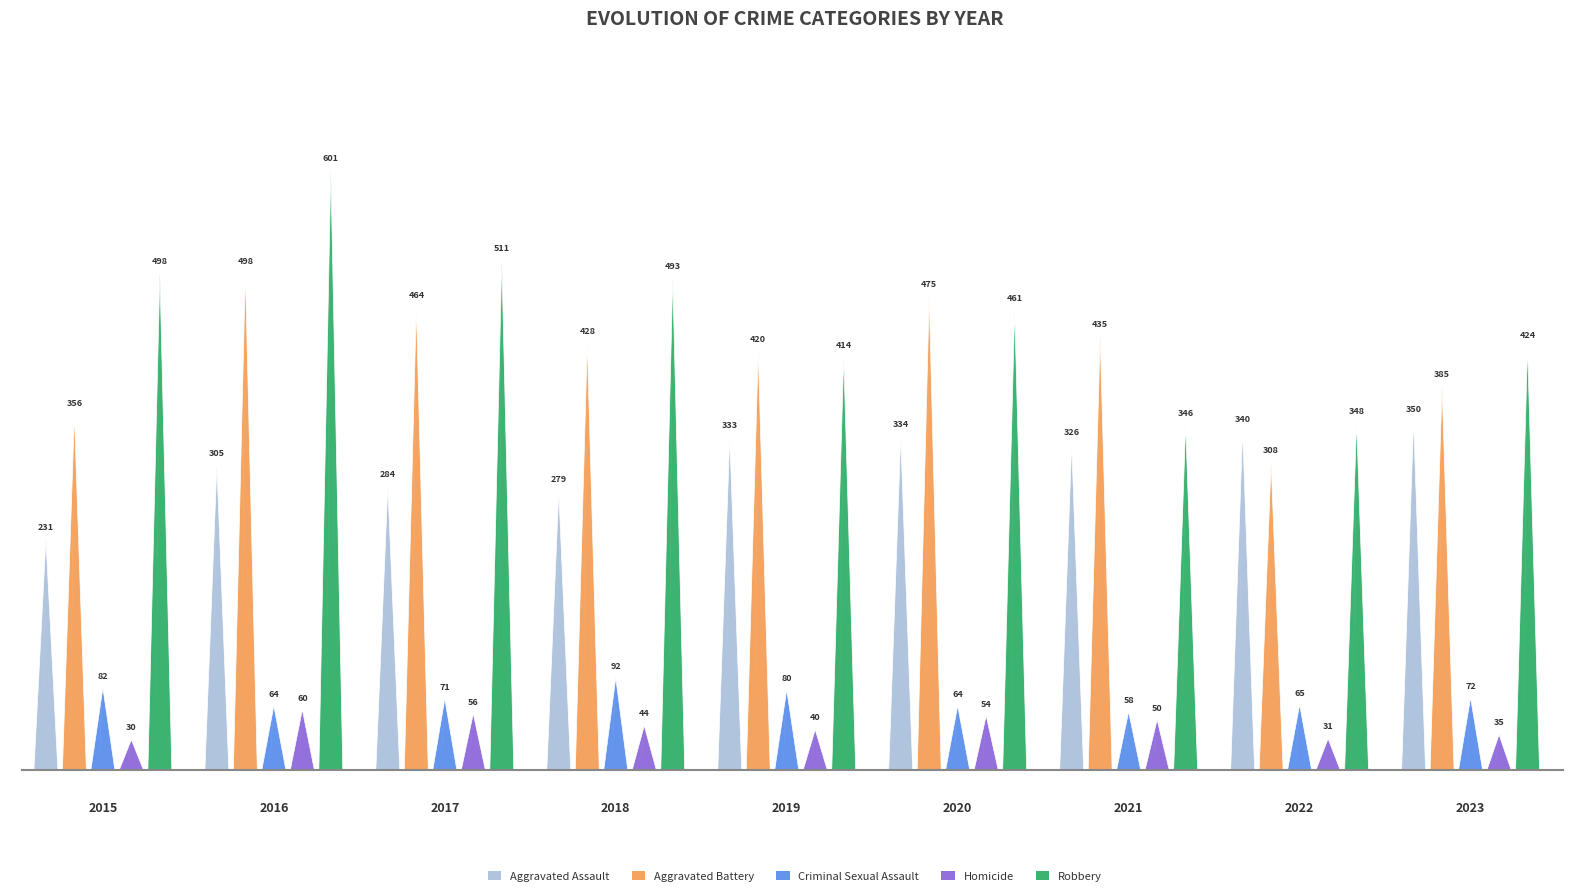

Reading left to right, extract all data points from this chart.

Aggravated Assault: 231	305	284	279	333	334	326	340	350
Aggravated Battery: 356	498	464	428	420	475	435	308	385
Criminal Sexual Assault: 82	64	71	92	80	64	58	65	72
Homicide: 30	60	56	44	40	54	50	31	35
Robbery: 498	601	511	493	414	461	346	348	424